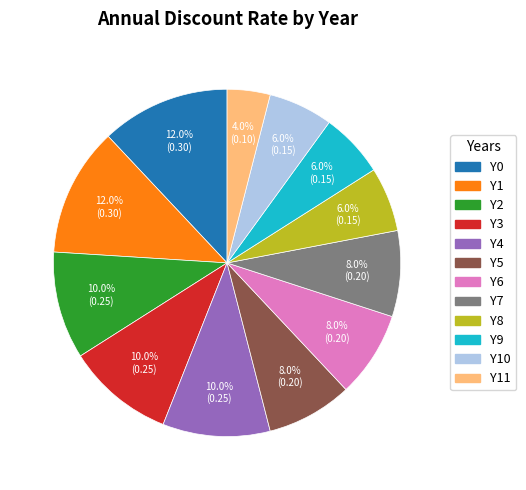

Does any single category account for the majority?

No